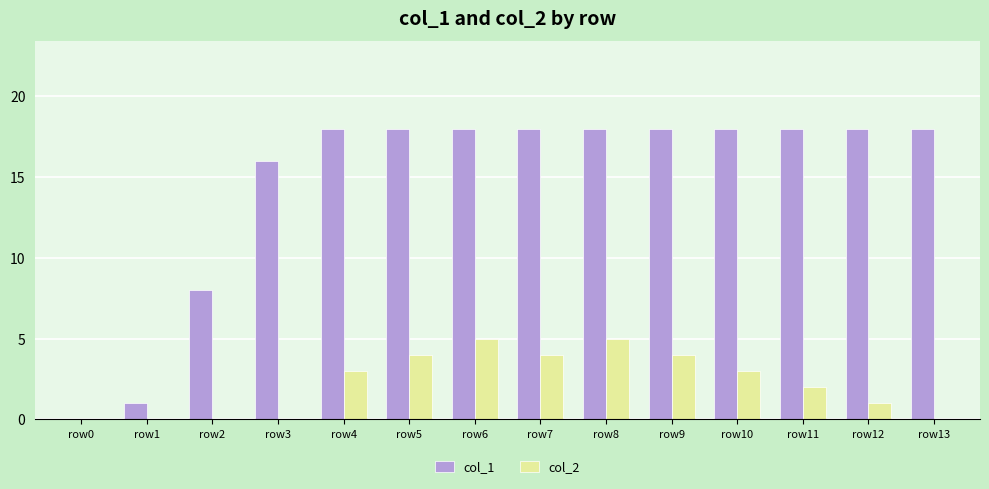

How many categories are shown in the chart?

14